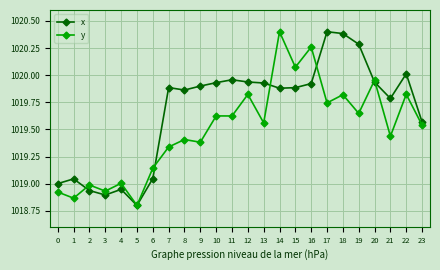

Which series has the largest total across all categories?

x